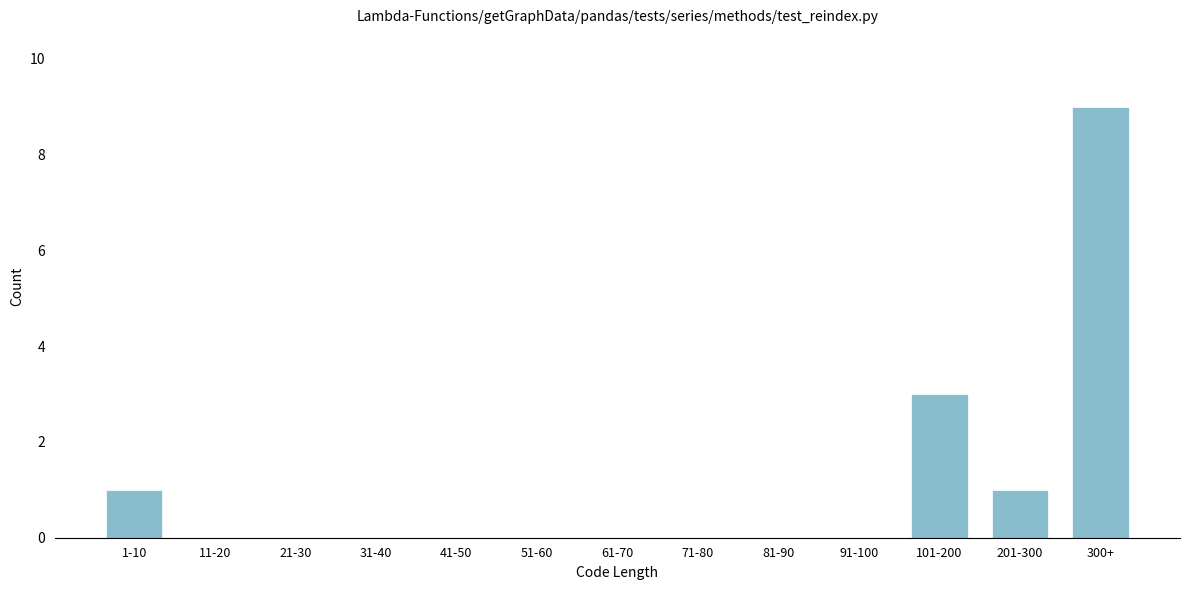

Reading left to right, extract all data points from this chart.

1-10=1	11-20=0	21-30=0	31-40=0	41-50=0	51-60=0	61-70=0	71-80=0	81-90=0	91-100=0	101-200=3	201-300=1	300+=9